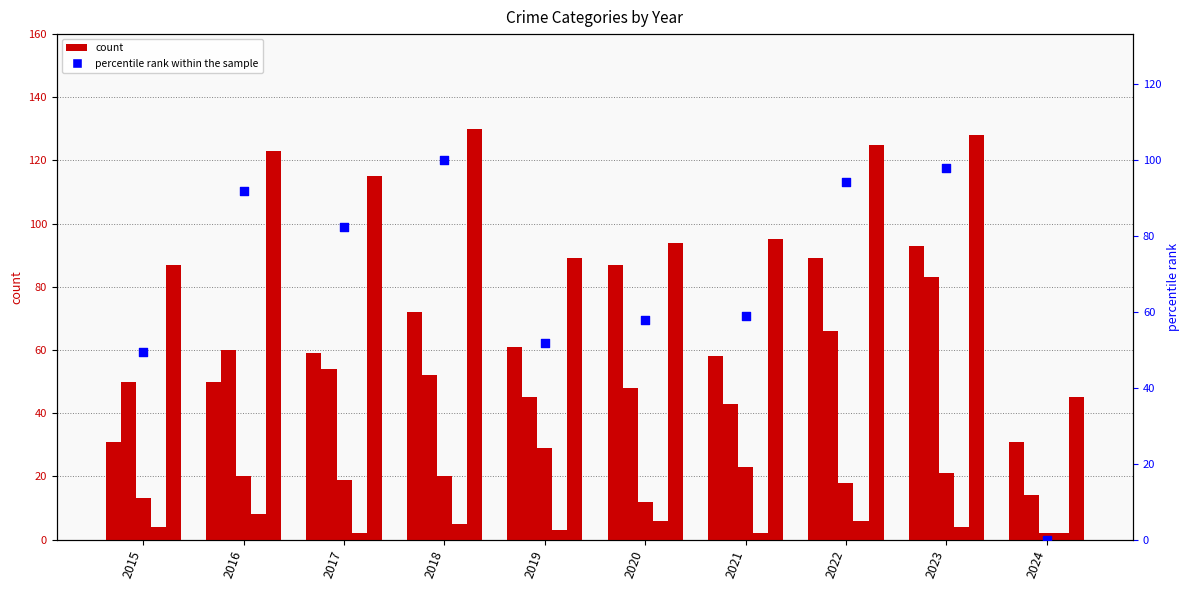

What is the total value across all series at 2023?

426.6